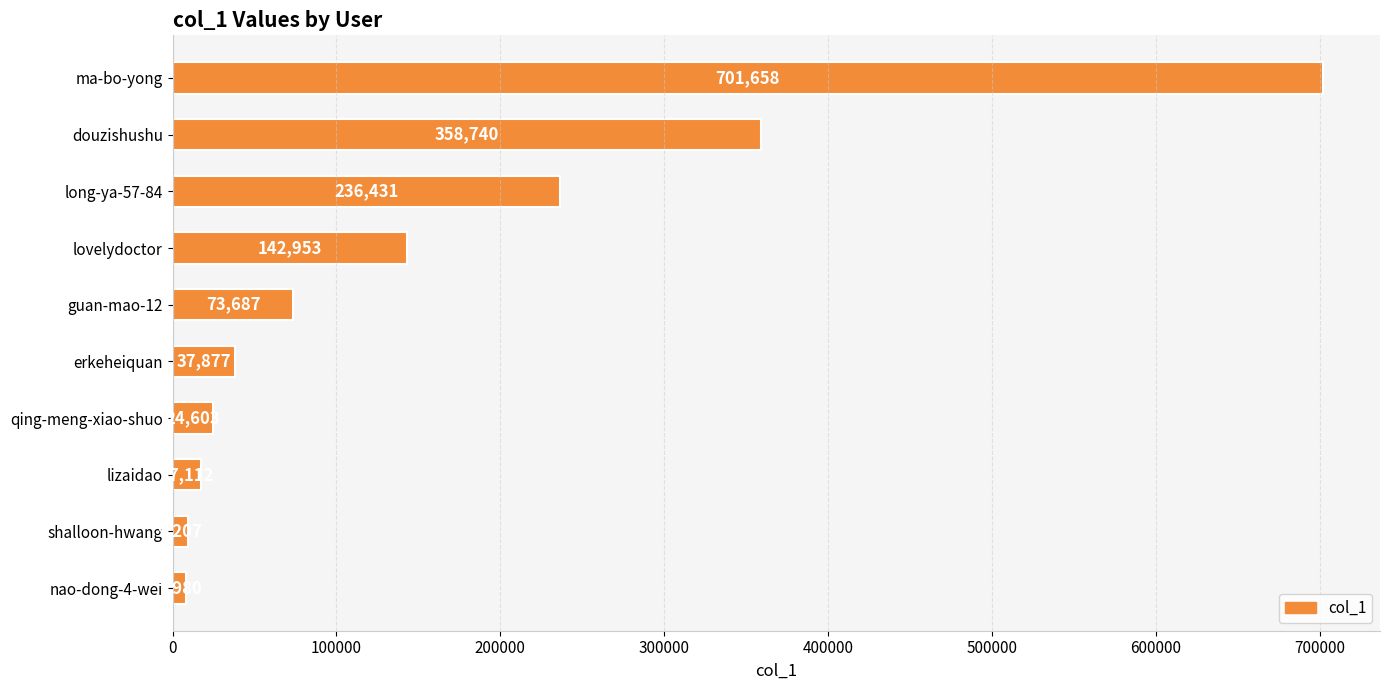

What is the sum of all values?

1610248